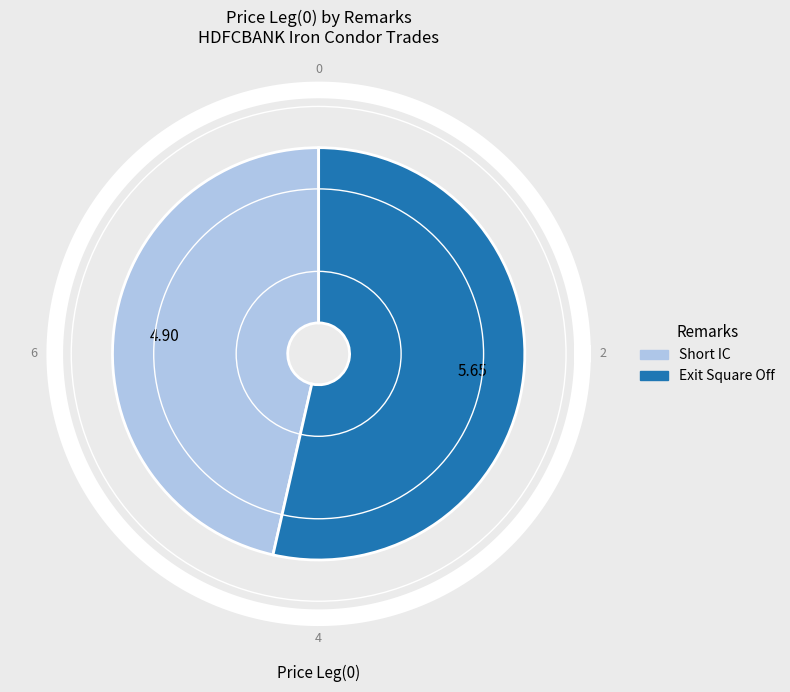

Is there any slice that represents more than half of the pie?

Yes